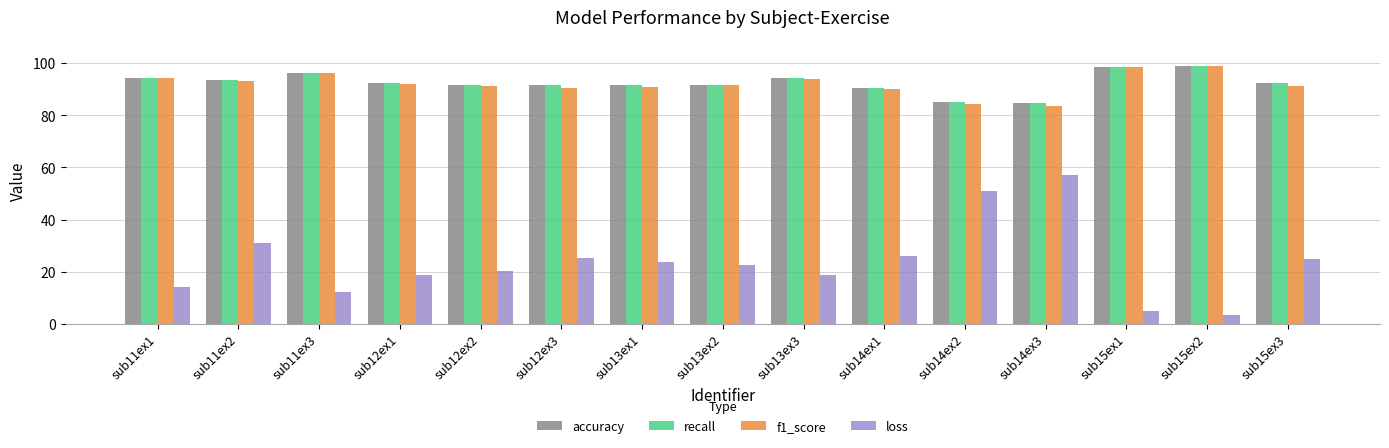

The accuracy series shows 96.4 at sub11ex3. True or false?

True